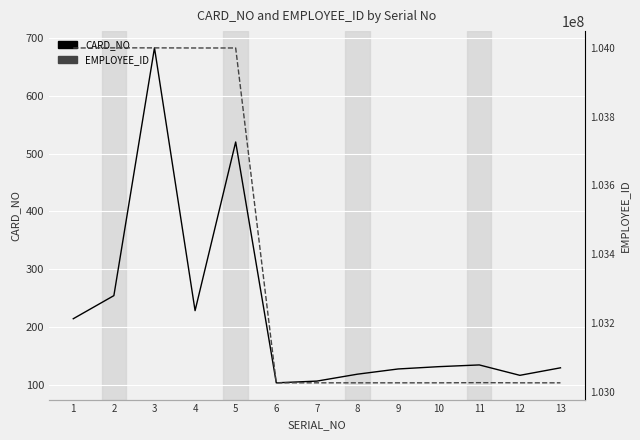

Reading right to left, list all the values displayed in this chart.

CARD_NO: 129	116	134	131	127	118	106	103	520	228	683	254	214
EMPLOYEE_ID: 103025480	103025481	103025968	103025472	103025471	103025475	103025474	103025468	104000118	104000091	104000412	104000463	104000058